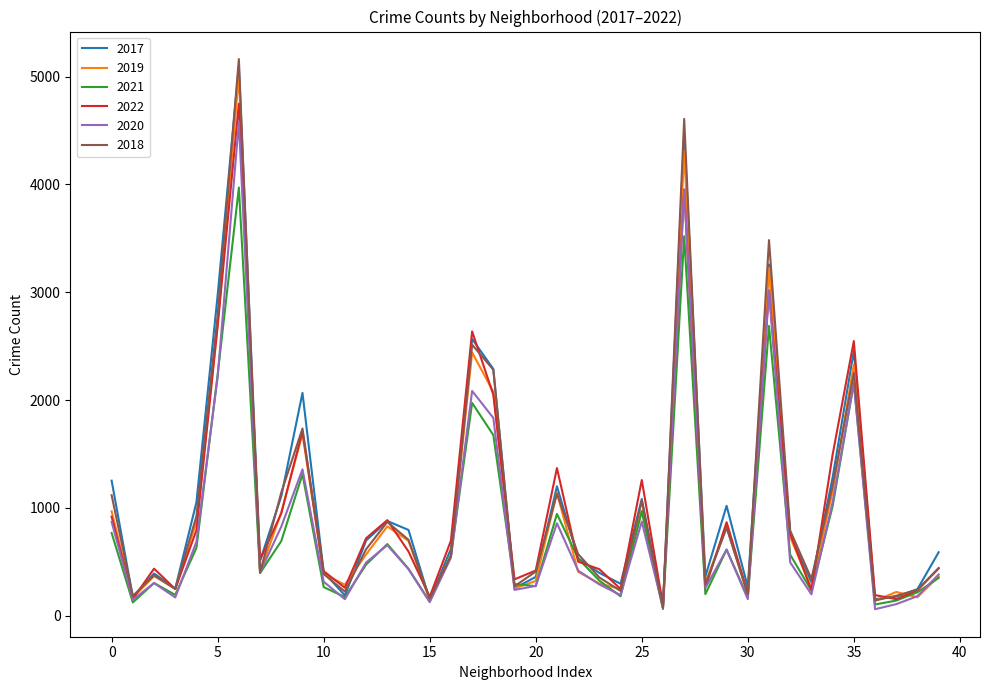

Which series has the largest range (max minus min)?

2018